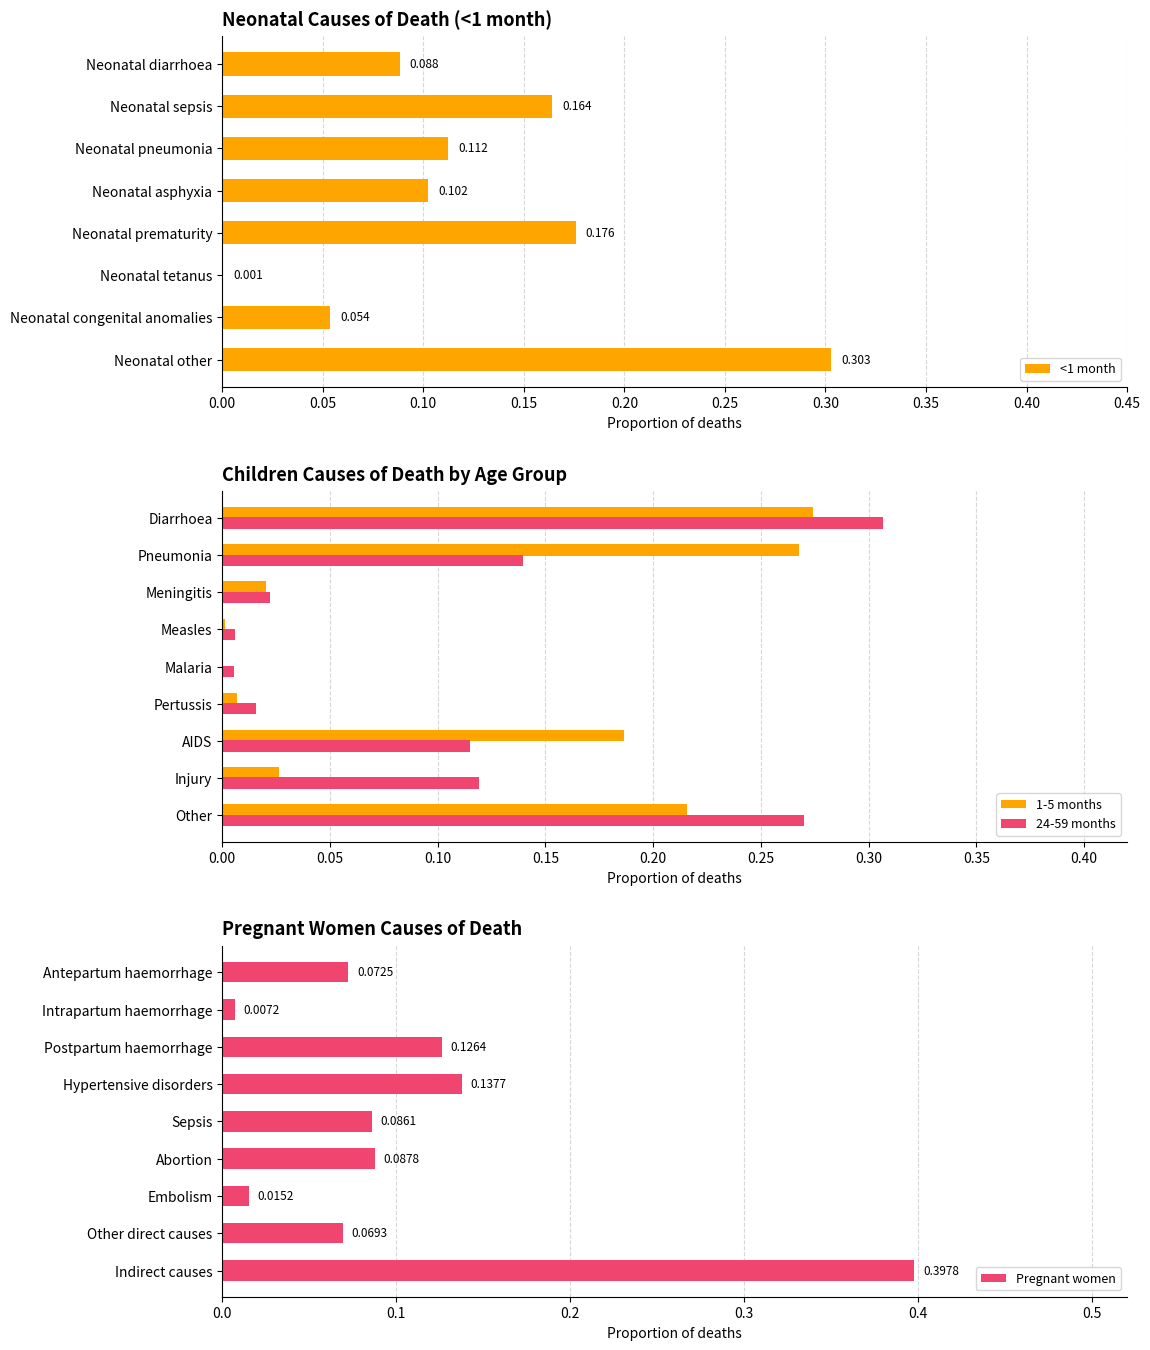

What is the value of the 2nd bar from the left?

0.2